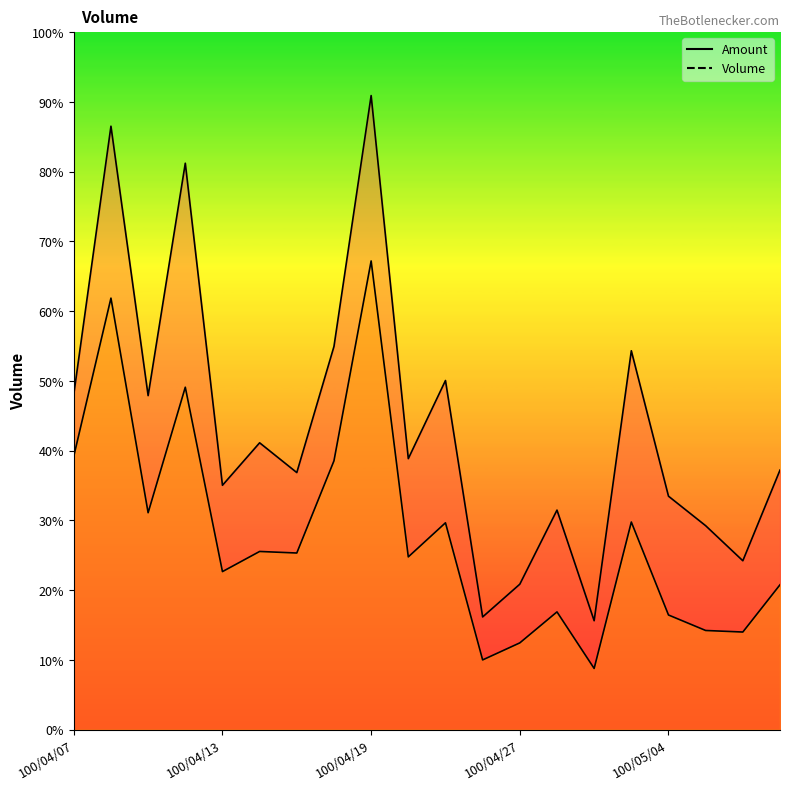

True or false: Volume and Amount cross at least once.

False